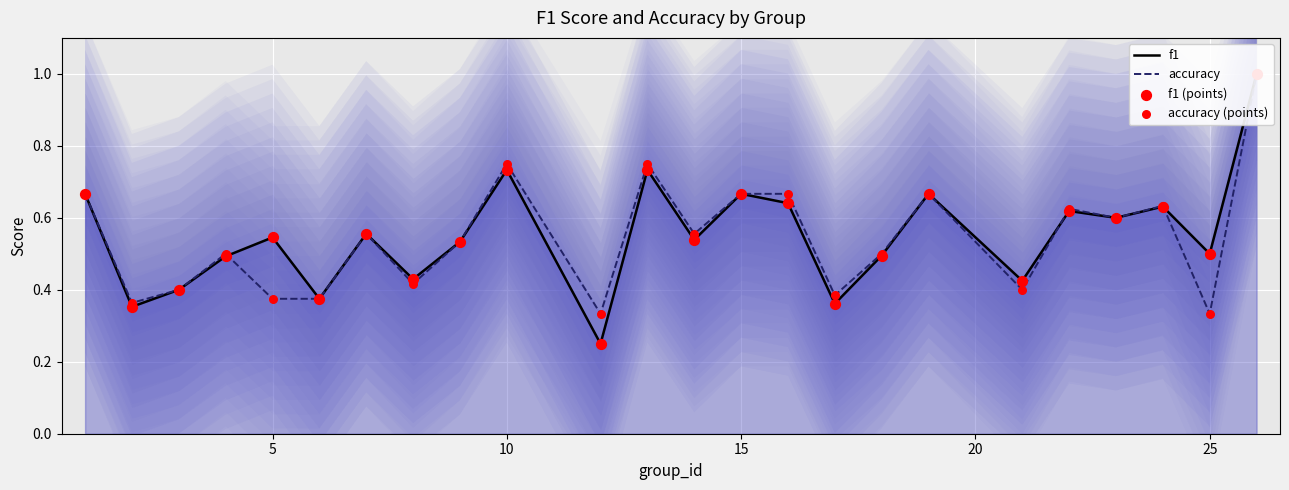

Which series has the largest Y range (max minus min)?

f1